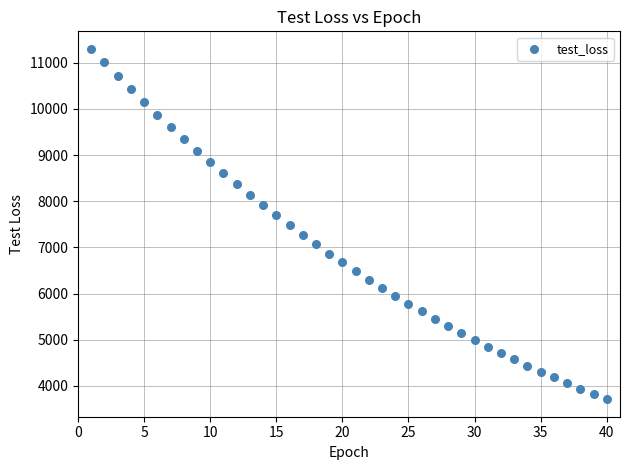

What is the range of Y values (max minus min)?

7593.9